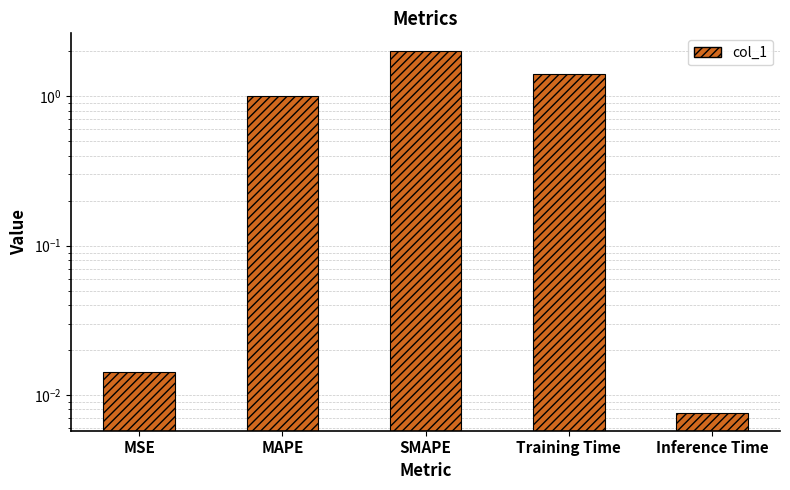

Reading left to right, list all the values displayed in this chart.

0.0	1.0	2.0	1.4	0.0